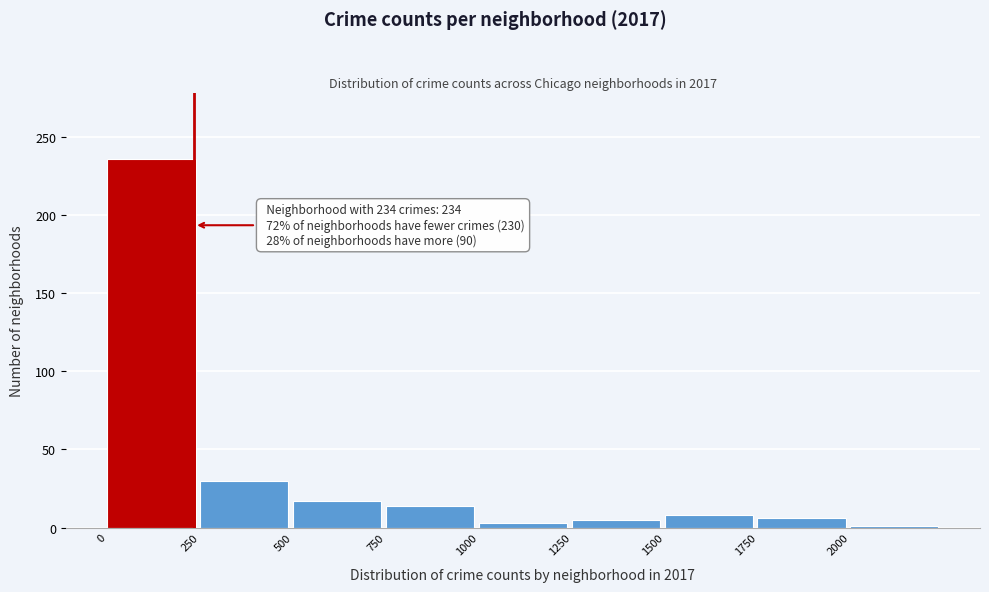

Which range on the x-axis has the tallest bar?

0 to 250